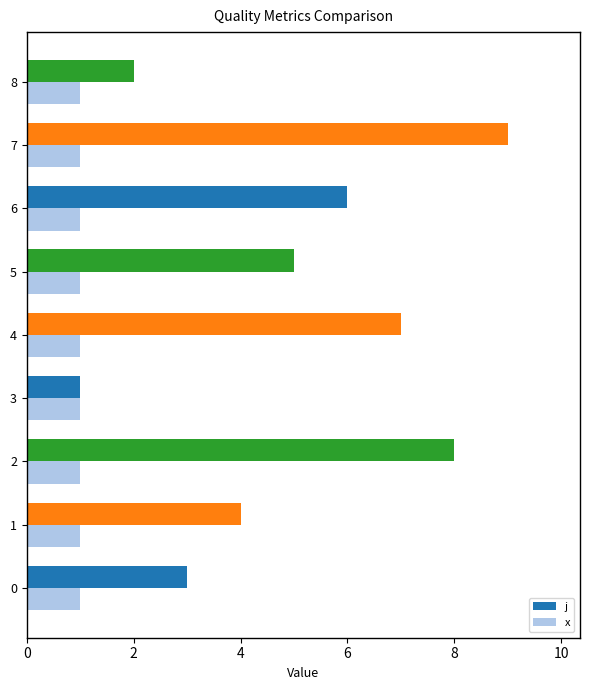

Rank the categories by j value from lowest to highest.

3, 8, 0, 1, 5, 6, 4, 2, 7